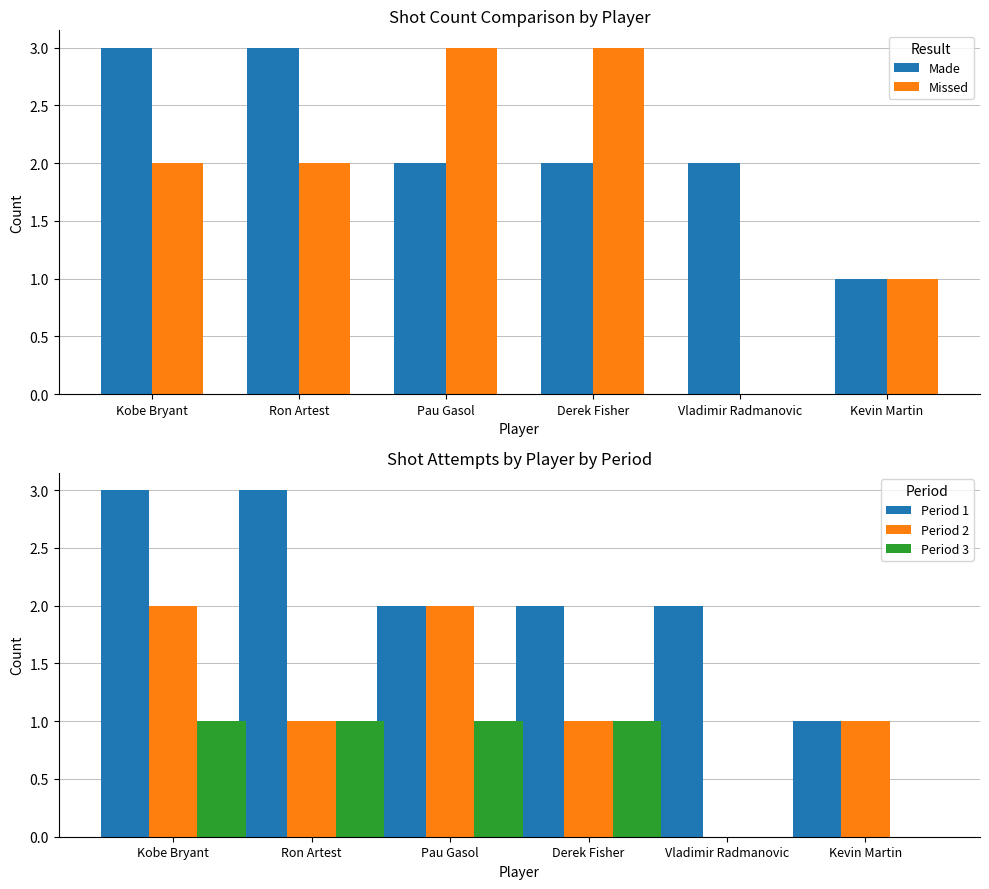

Which category has the lowest value across all series?

Vladimir Radmanovic